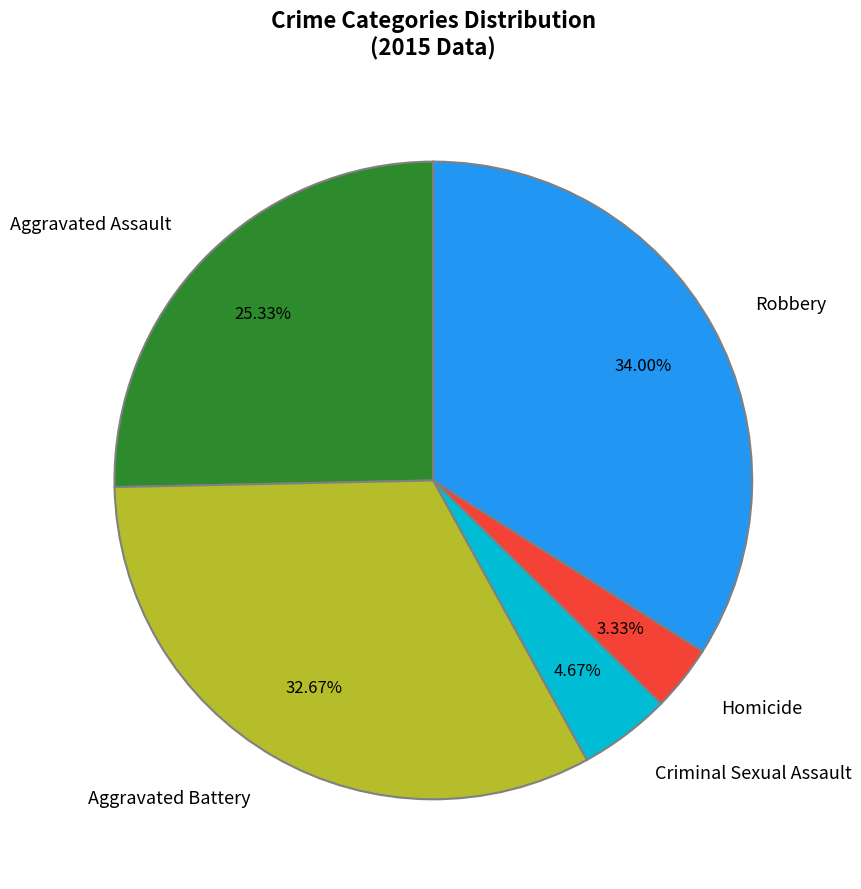

Which has a higher value, Criminal Sexual Assault or Aggravated Battery?

Aggravated Battery